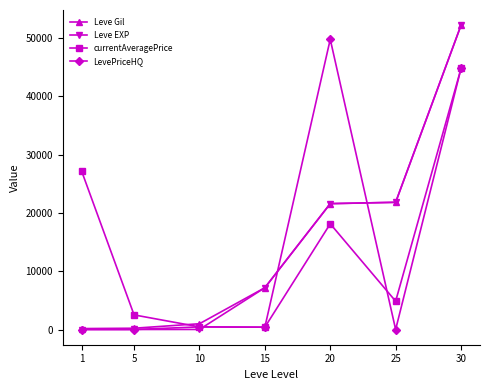

What are all the series names shown in the legend?

Leve Gil, Leve EXP, currentAveragePrice, LevePriceHQ